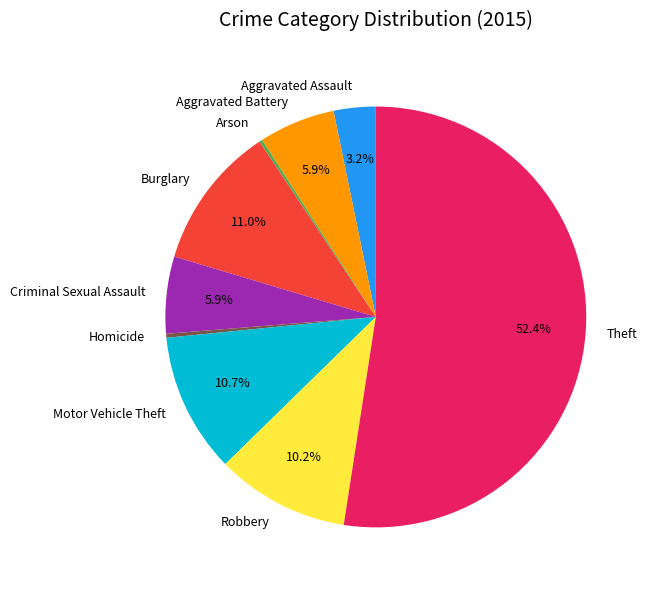

How much of the chart is everything except Criminal Sexual Assault?

94.1%